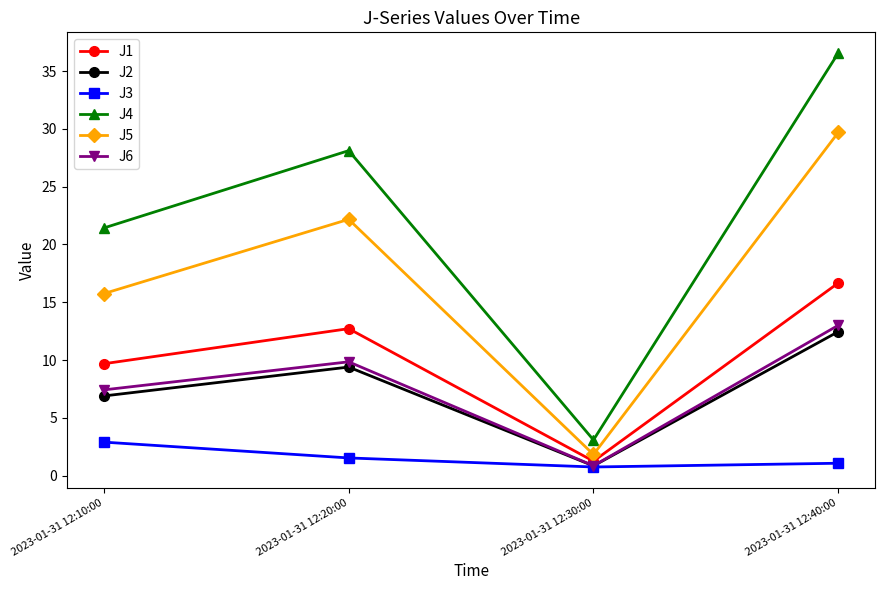

True or false: J4 and J5 cross at least once.

False